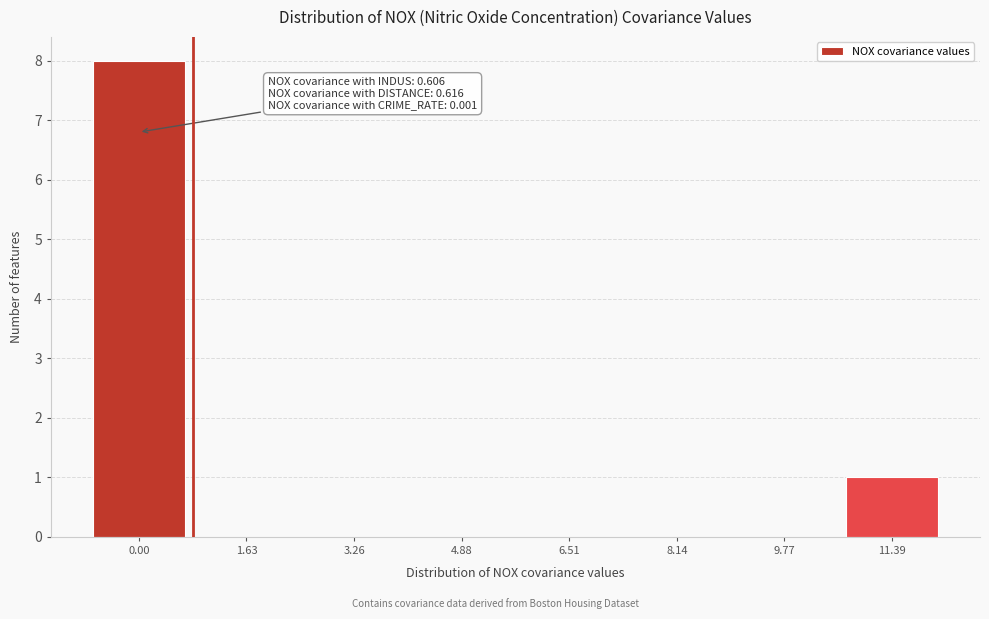

Reading left to right, what are all the values shown in this chart?

0.00=8	1.63=0	3.26=0	4.88=0	6.51=0	8.14=0	9.77=0	11.39=1